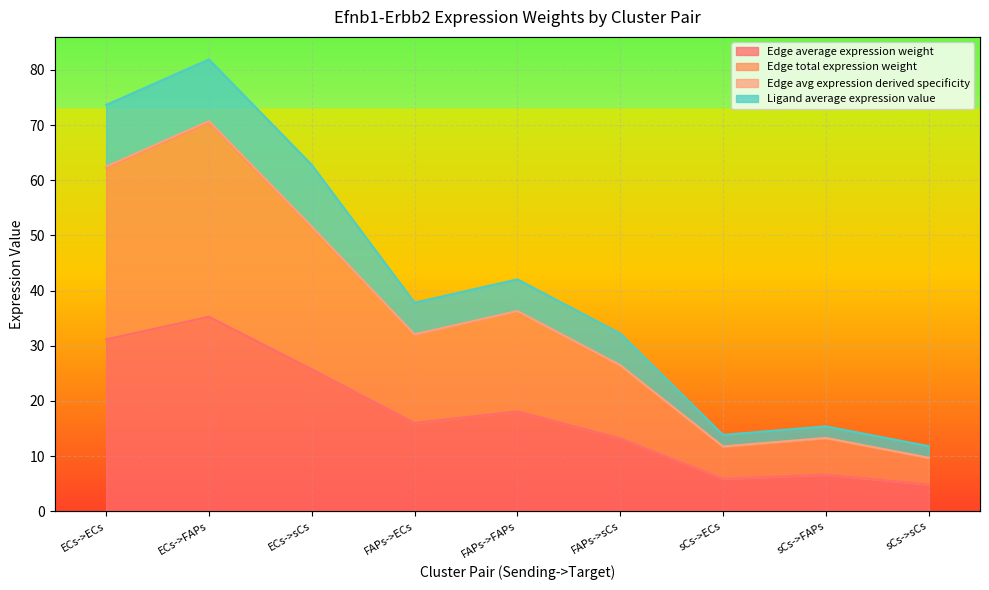

True or false: Edge total expression weight has more than 1 interior local peaks.

True